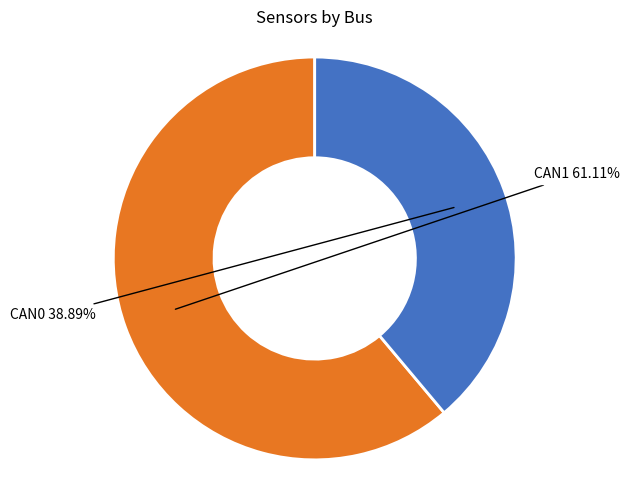

To the nearest percent, what is the difference between the CAN0 and CAN1 slice percentages?

22%